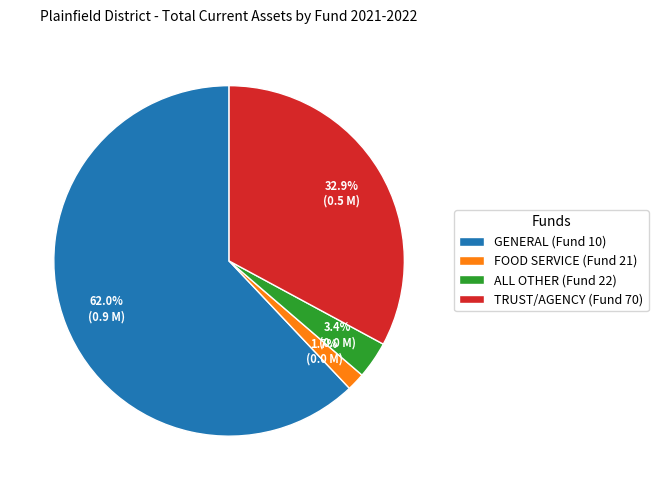

Is it true that TRUST/AGENCY (Fund 70) is 46% of the pie?

False